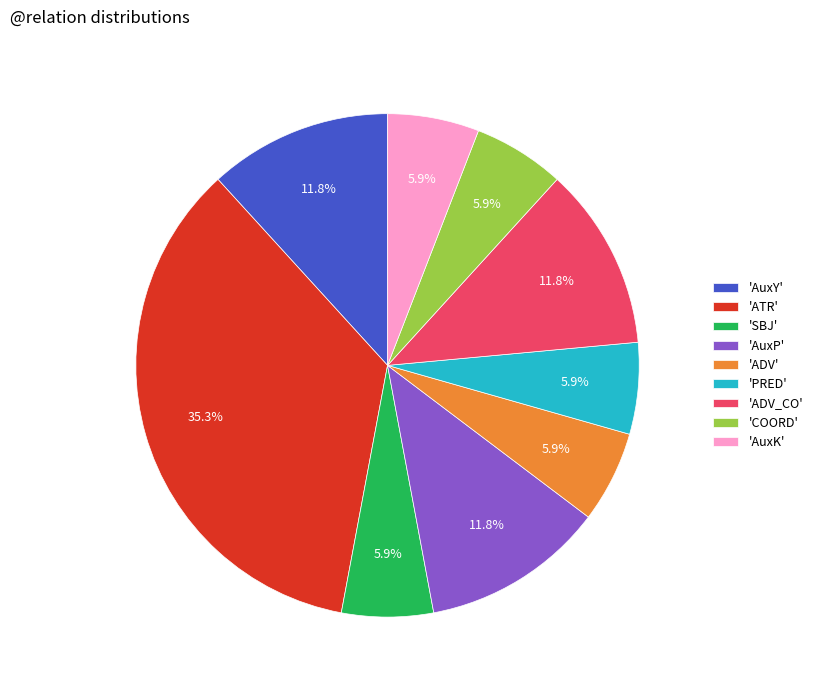

Which slice is the largest?

'ATR'